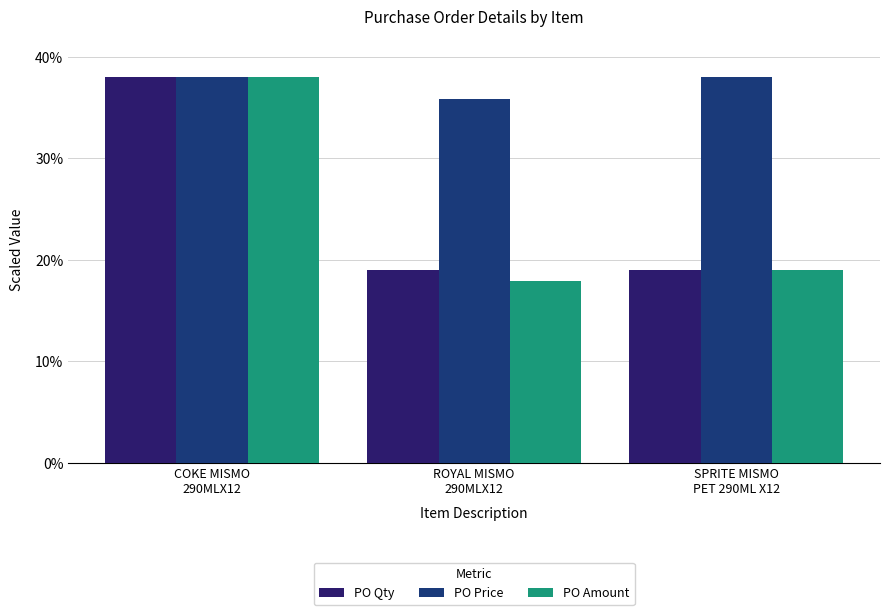

At which label does PO Price reach its peak?

COKE MISMO
290MLX12